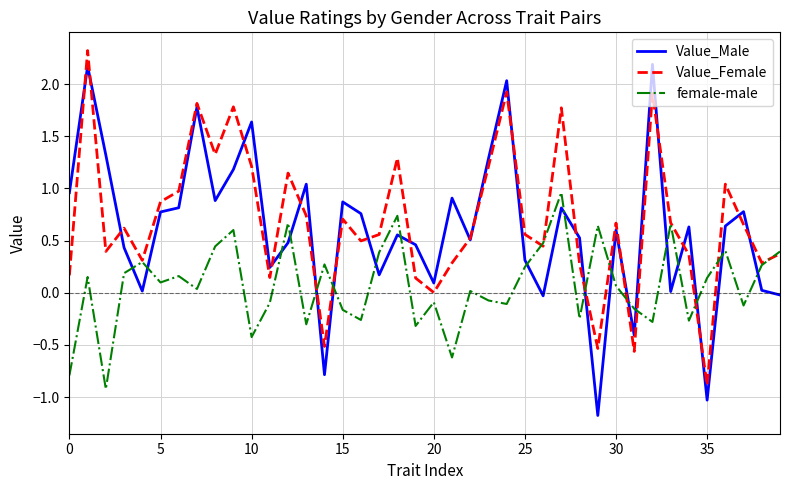

What is the lowest value of the Value_Male series?

-1.2